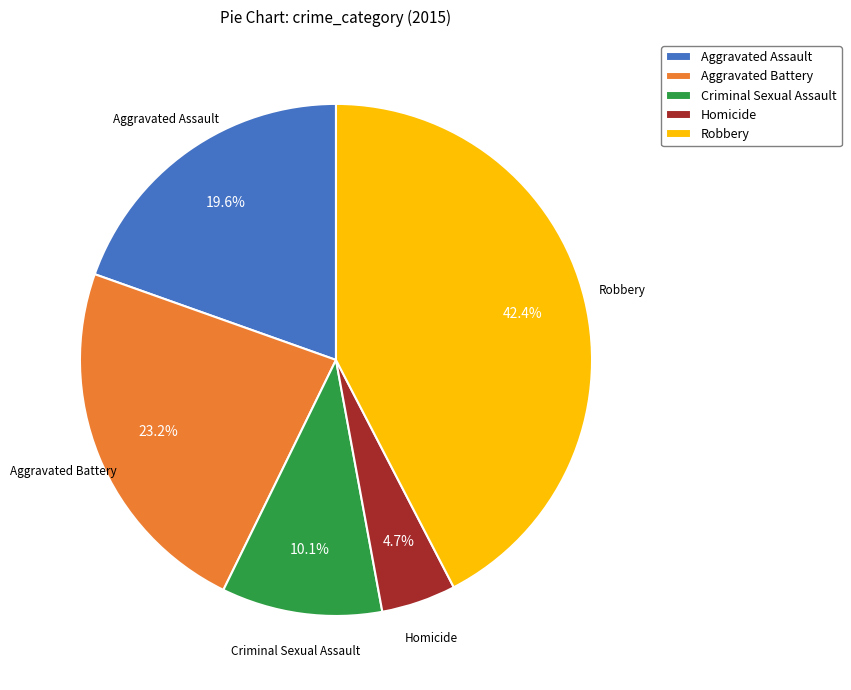

To the nearest percent, what portion does Aggravated Battery represent?

23%